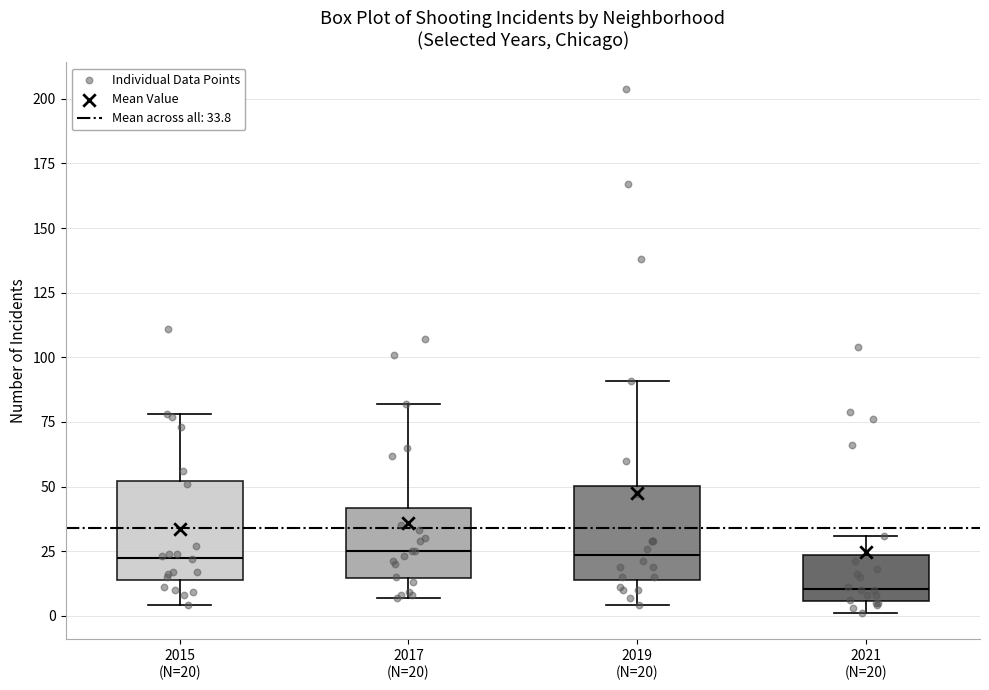

Reading left to right, transcribe this box plot: for each box, give where its median line is, the range the box spans, and where its two whiskers end, as read against the y-axis. The values are not printed on the chart, so give them approximately, as read against the axis.

2015 (N=20): median 25, box 15 to 50, whiskers 5 to 80
2017 (N=20): median 25, box 15 to 40, whiskers 5 to 80
2019 (N=20): median 25, box 15 to 50, whiskers 5 to 90
2021 (N=20): median 10, box 5 to 25, whiskers 0 to 30